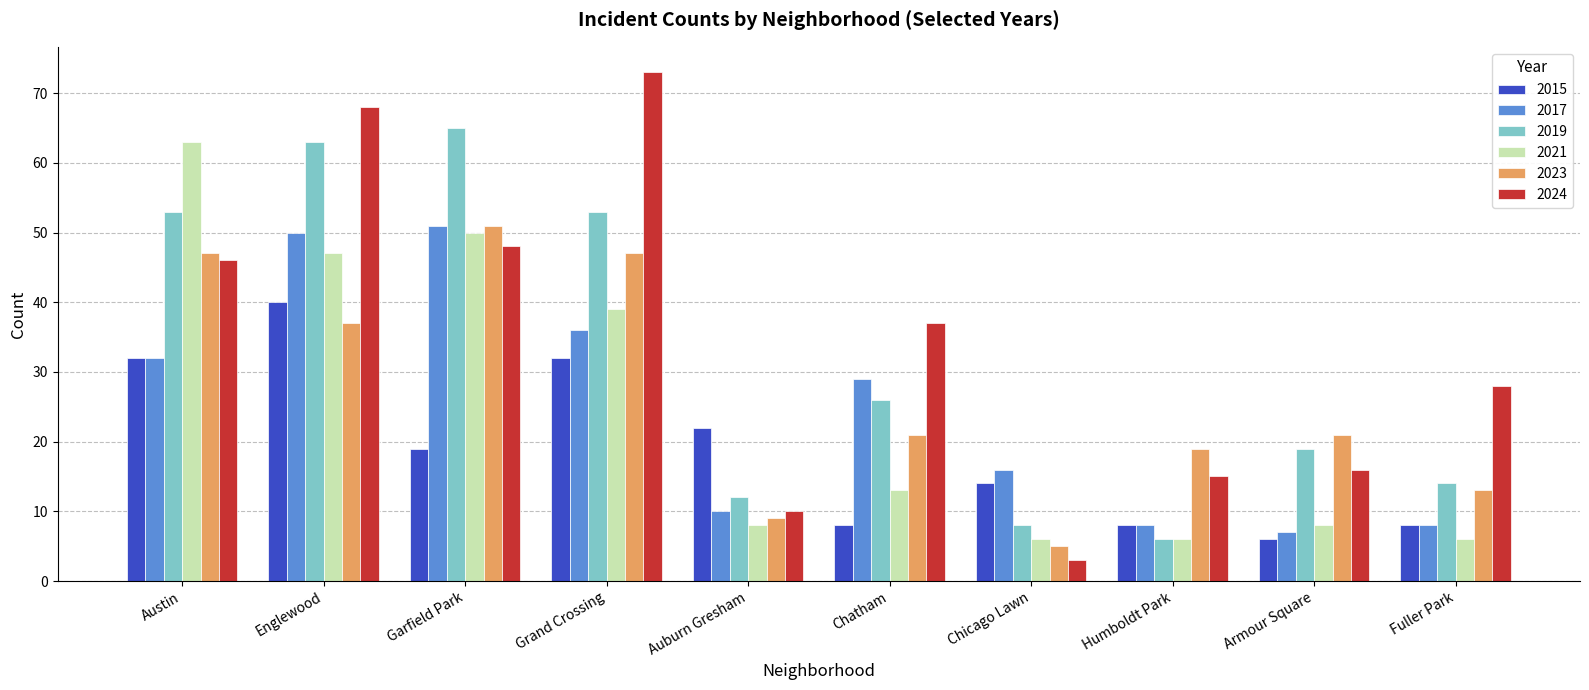

Reading left to right, list all the values displayed in this chart.

2015: Austin=32	Englewood=40	Garfield Park=19	Grand Crossing=32	Auburn Gresham=22	Chatham=8	Chicago Lawn=14	Humboldt Park=8	Armour Square=6	Fuller Park=8
2017: Austin=32	Englewood=50	Garfield Park=51	Grand Crossing=36	Auburn Gresham=10	Chatham=29	Chicago Lawn=16	Humboldt Park=8	Armour Square=7	Fuller Park=8
2019: Austin=53	Englewood=63	Garfield Park=65	Grand Crossing=53	Auburn Gresham=12	Chatham=26	Chicago Lawn=8	Humboldt Park=6	Armour Square=19	Fuller Park=14
2021: Austin=63	Englewood=47	Garfield Park=50	Grand Crossing=39	Auburn Gresham=8	Chatham=13	Chicago Lawn=6	Humboldt Park=6	Armour Square=8	Fuller Park=6
2023: Austin=47	Englewood=37	Garfield Park=51	Grand Crossing=47	Auburn Gresham=9	Chatham=21	Chicago Lawn=5	Humboldt Park=19	Armour Square=21	Fuller Park=13
2024: Austin=46	Englewood=68	Garfield Park=48	Grand Crossing=73	Auburn Gresham=10	Chatham=37	Chicago Lawn=3	Humboldt Park=15	Armour Square=16	Fuller Park=28